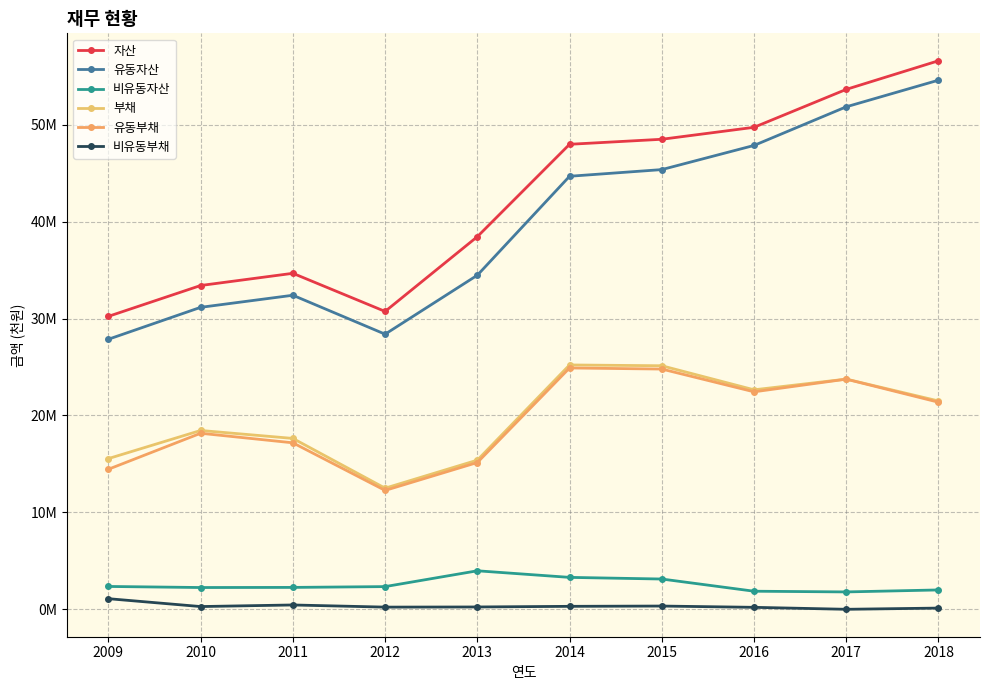

Which series changed the most between 2012 and 2018?

유동자산